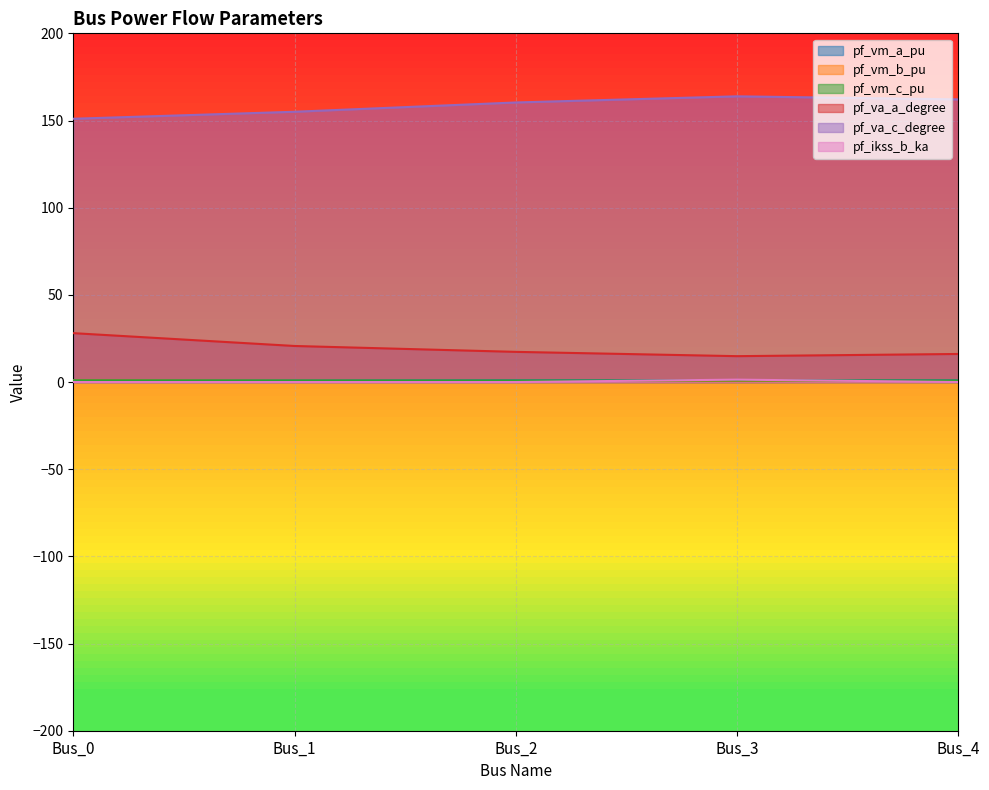

Which series has the largest total across all categories?

pf_va_c_degree